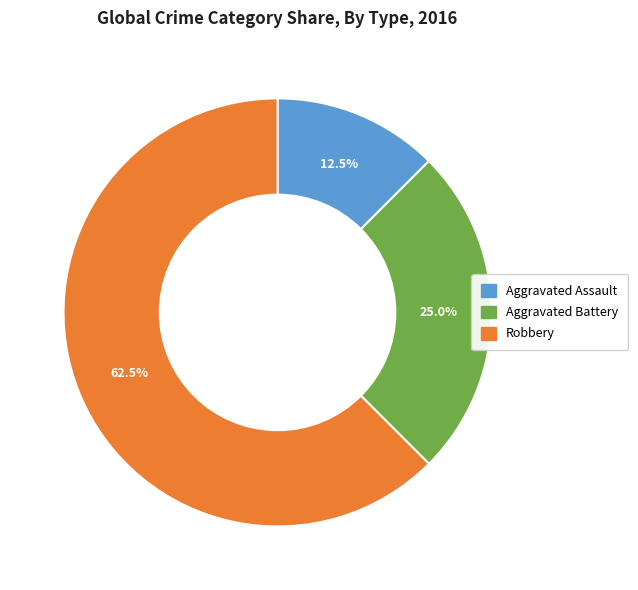

Which has a higher value, Aggravated Battery or Robbery?

Robbery